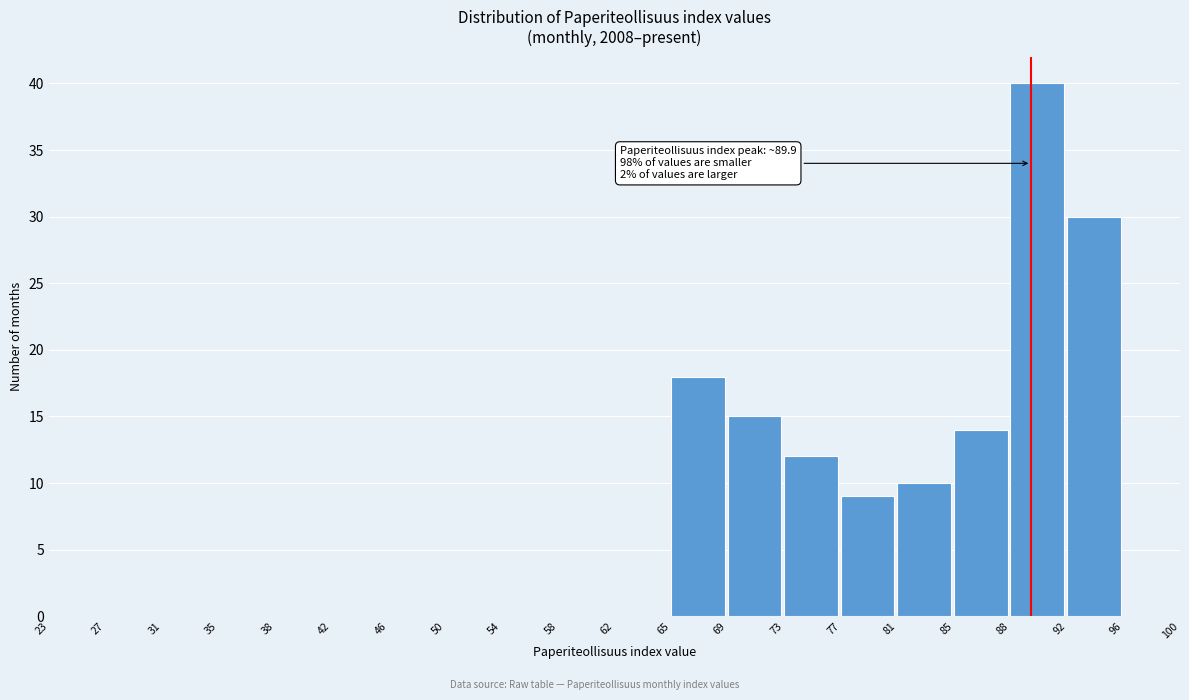

Over which range of the x-axis is the bar tallest?

88 to 92